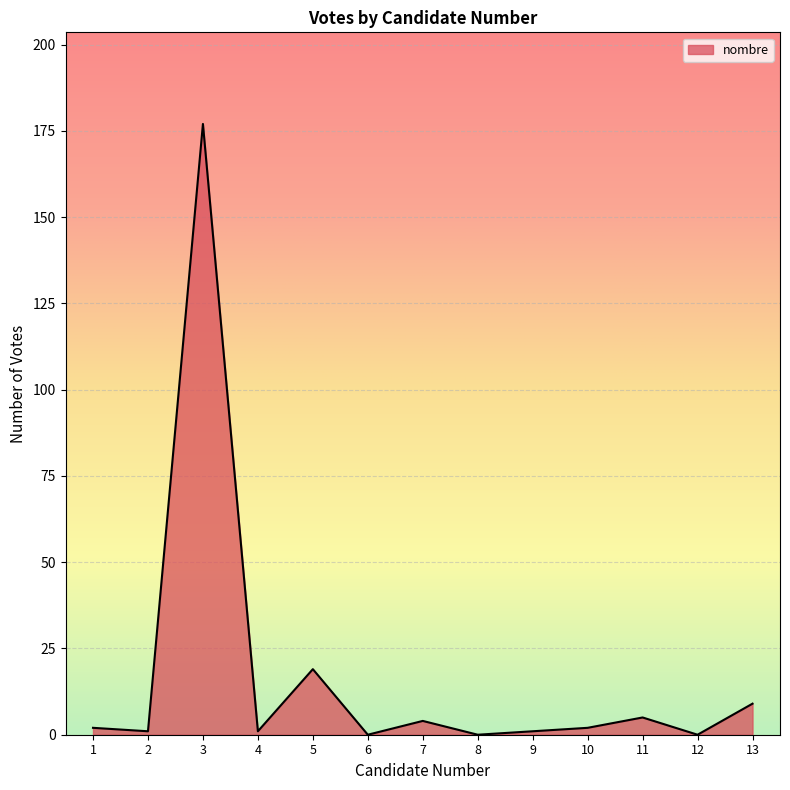

Count the number of categories in the chart.

13